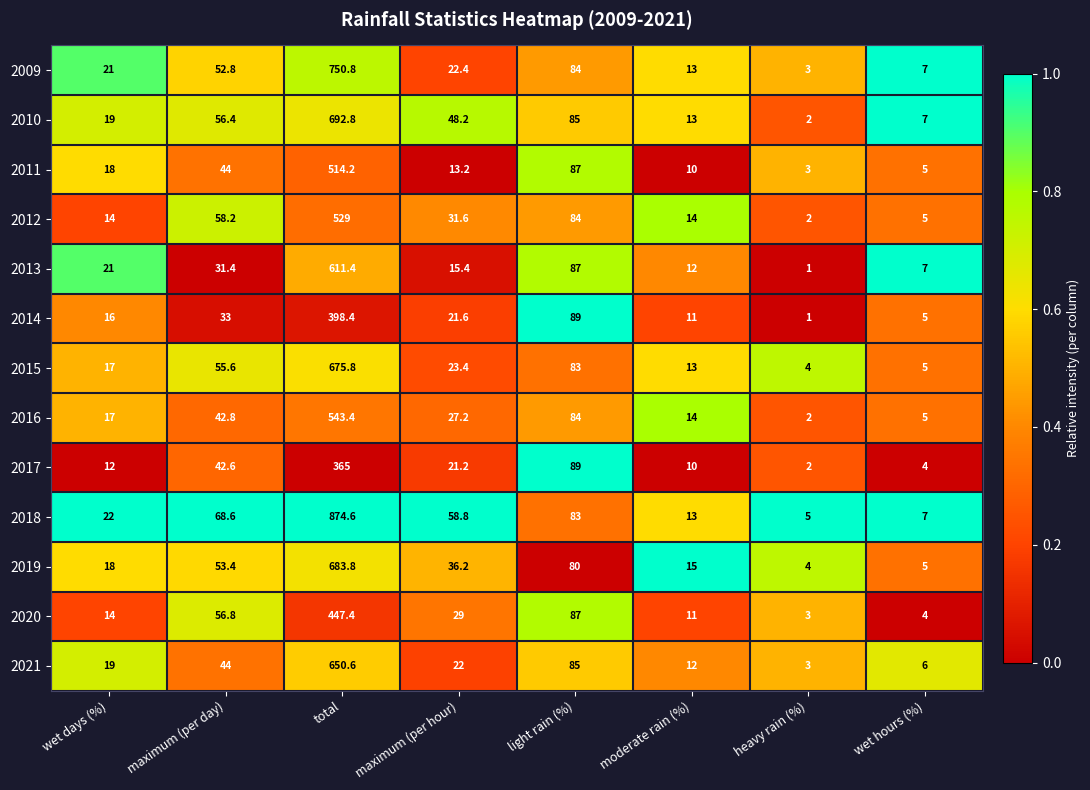

What is the average value of the 2012 series?

92.2